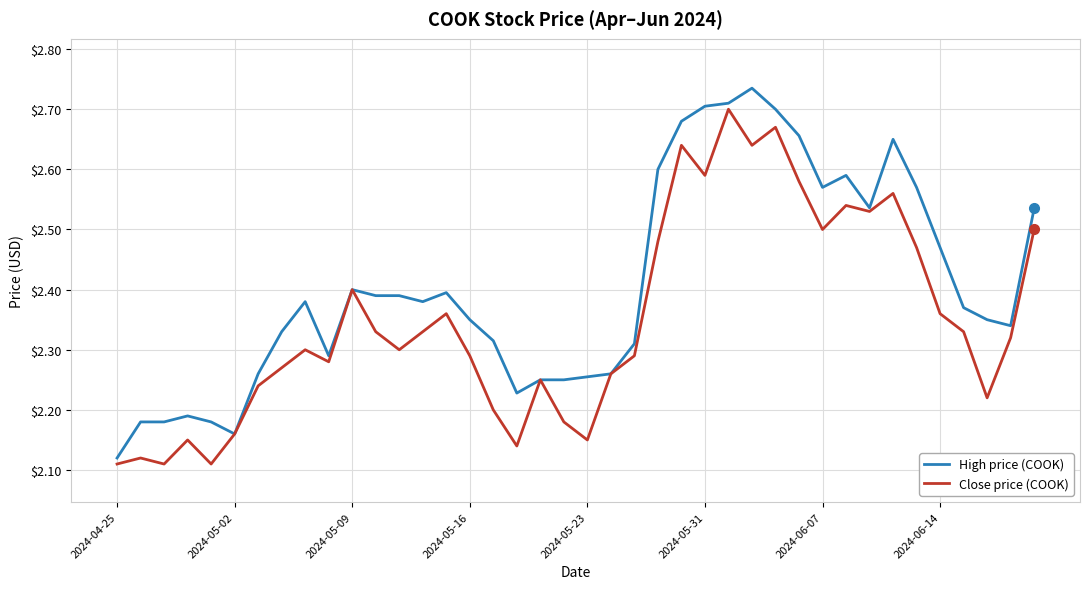

Rank the series by their average value, from highest to lowest.

High price (COOK), Close price (COOK)